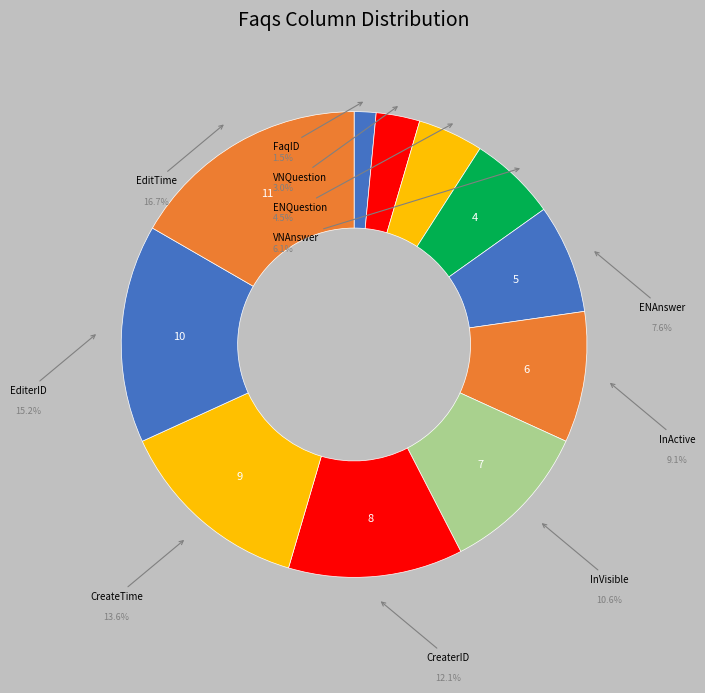

To the nearest percent, what percentage of the pie is InVisible?

11%